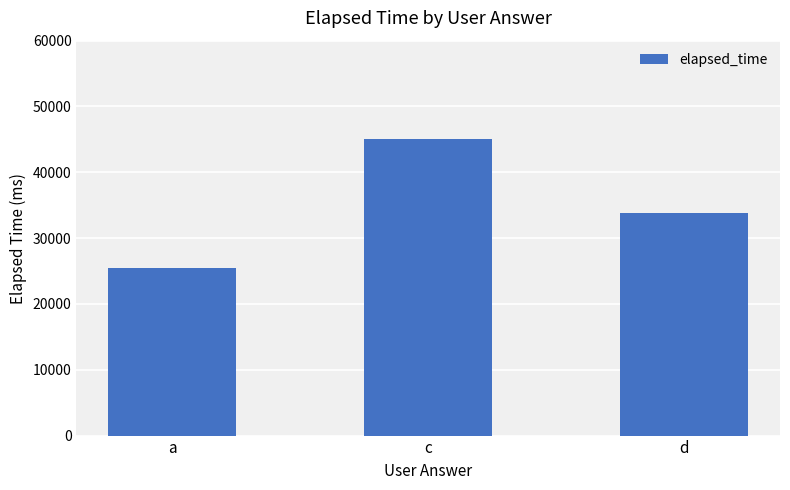

Rank the categories by value from lowest to highest.

a, d, c